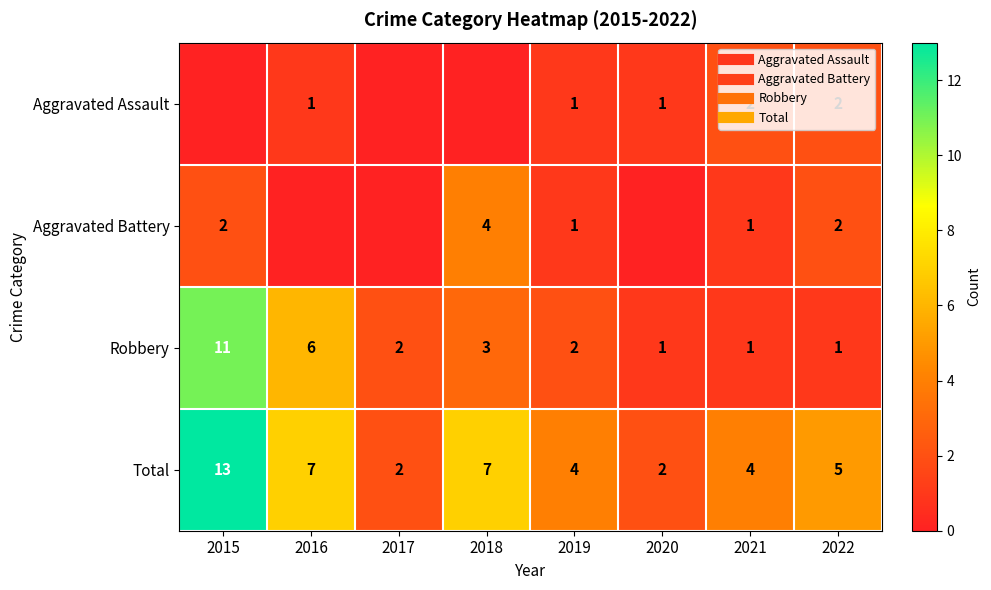

At 2021, list the series in order from largest to smallest.

Total, Aggravated Assault, Aggravated Battery, Robbery